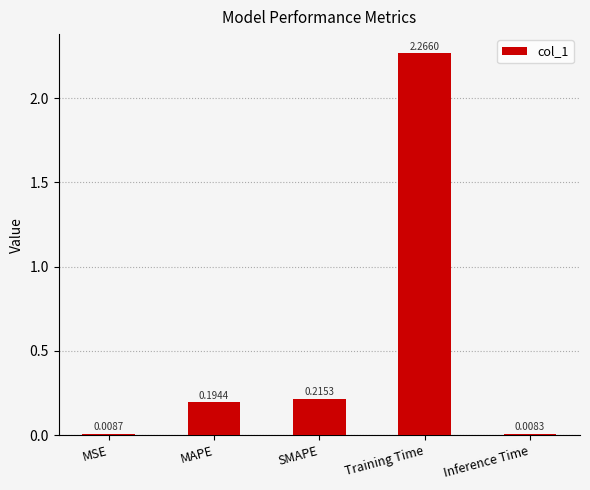

What is the sum of all values?

2.7